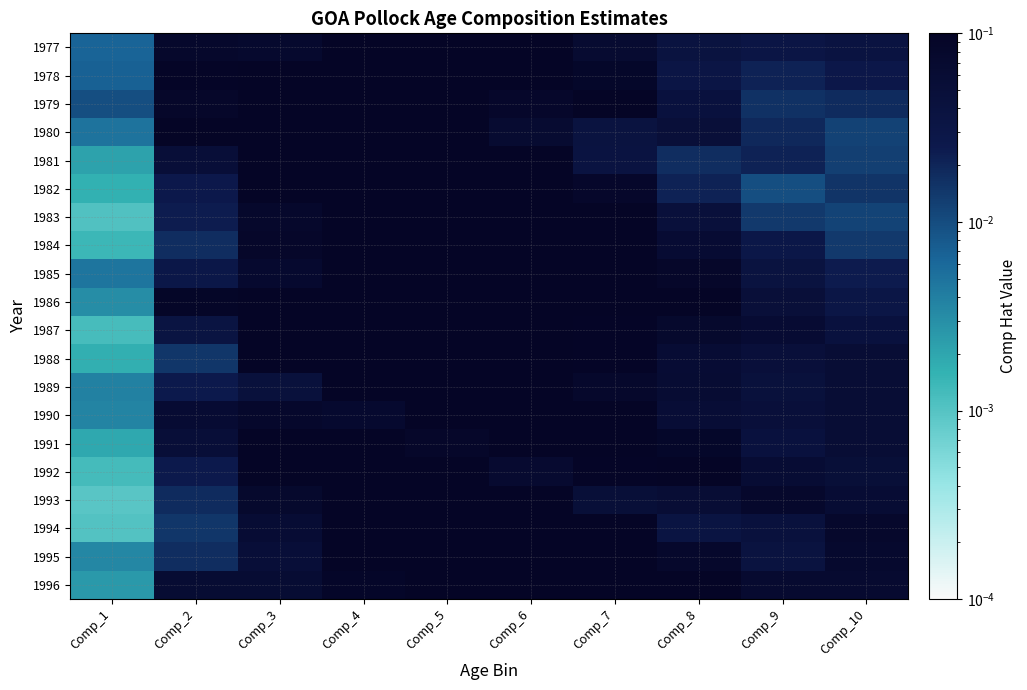

Is the value of 1991 at Comp_10 greater than the value of 1988 at Comp_10?

Yes